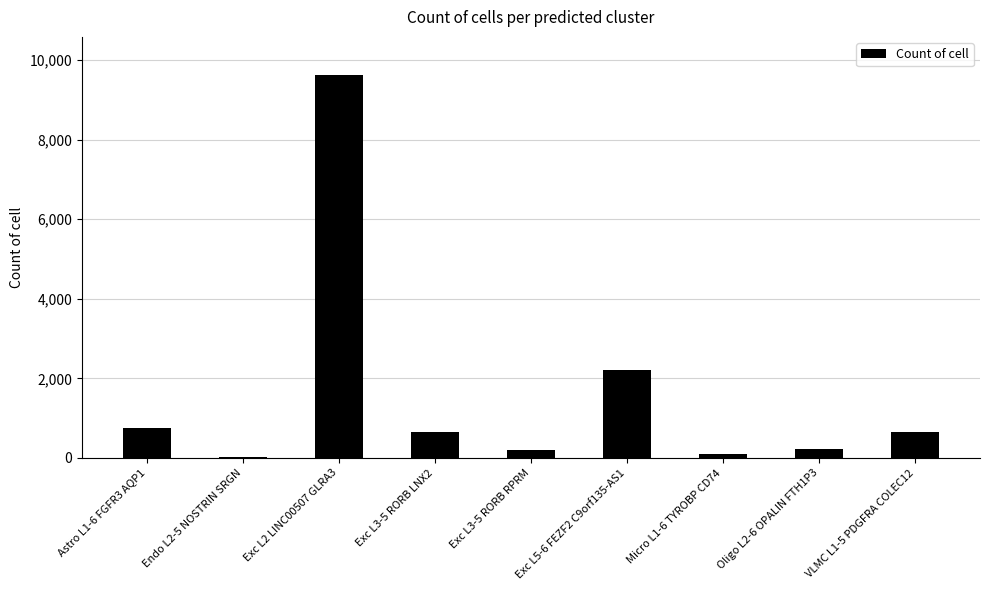

Are the bars horizontal?

No